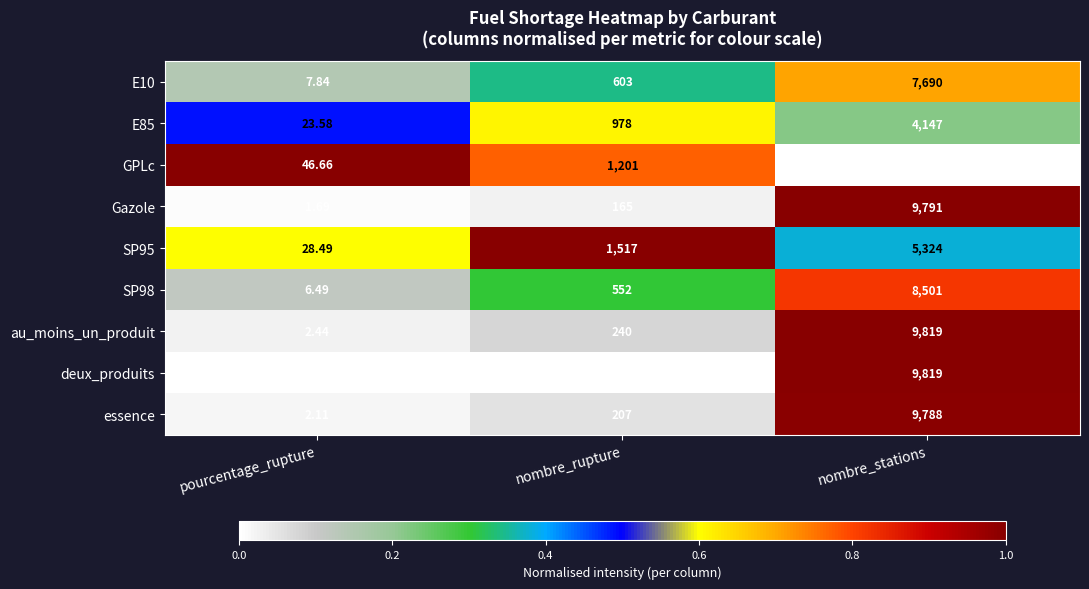

At which label does essence reach its minimum?

pourcentage_rupture